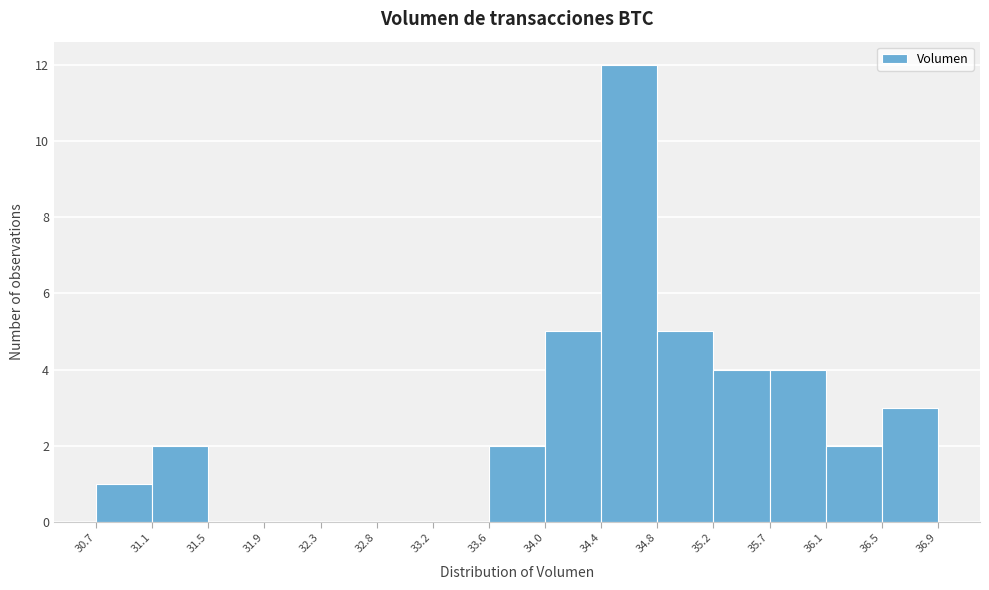

Which range on the x-axis has the tallest bar?

34.4 to 34.8